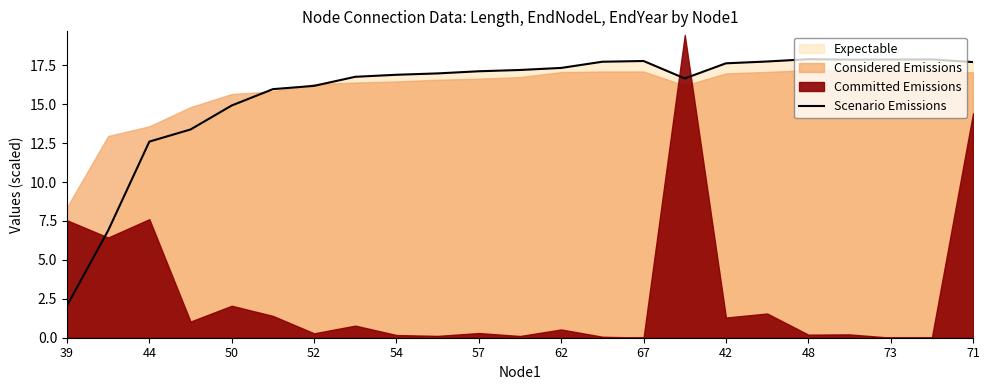

What is the maximum value for Scenario Emissions?

17.9